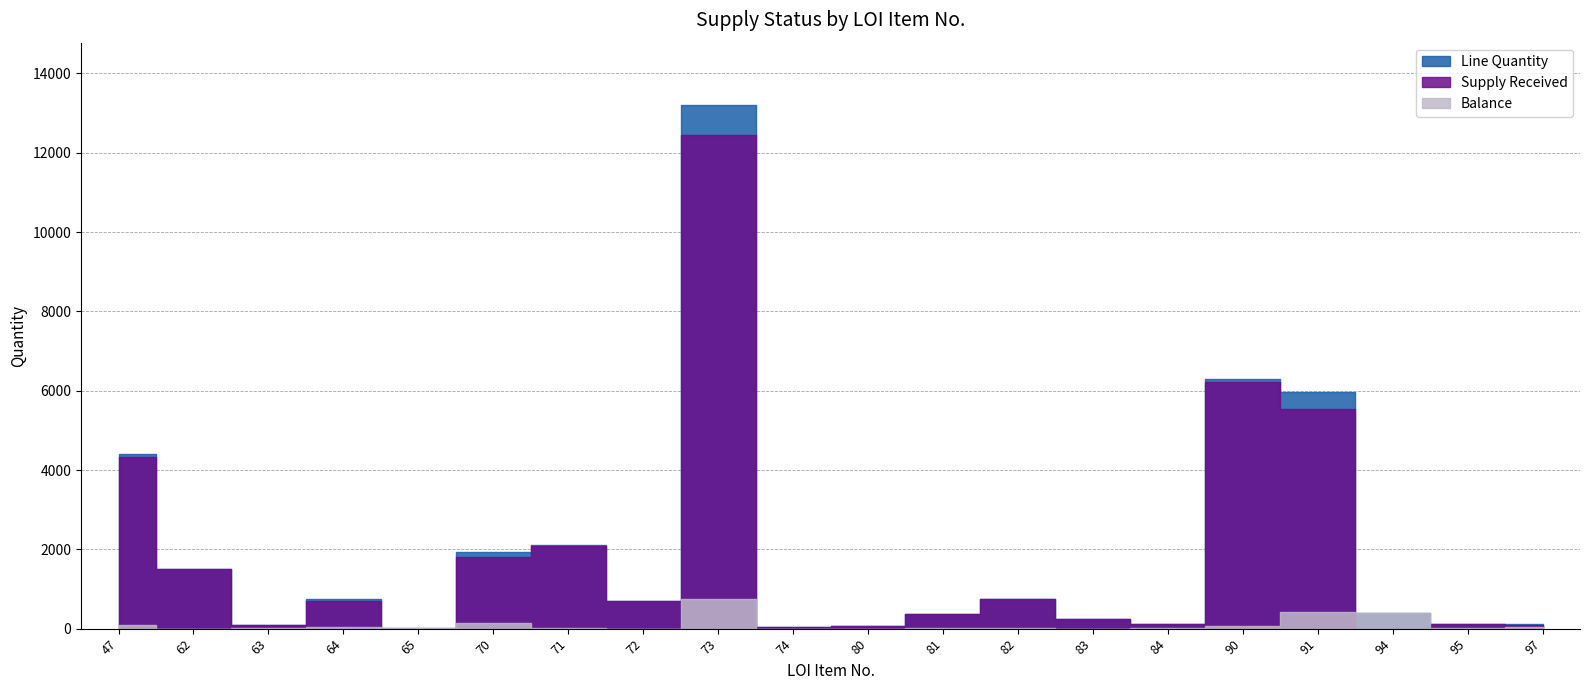

What is the total value across all series at 47?

8824.0